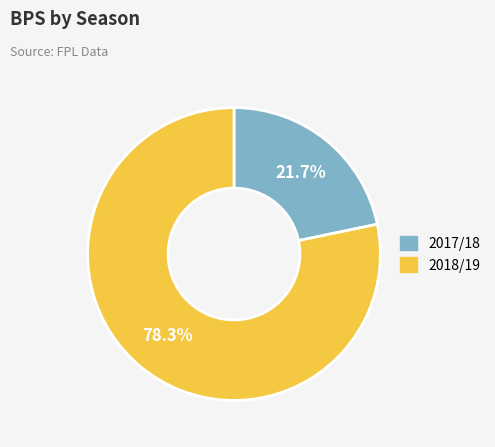

What percentage is the 2017/18 slice, to the nearest percent?

22%